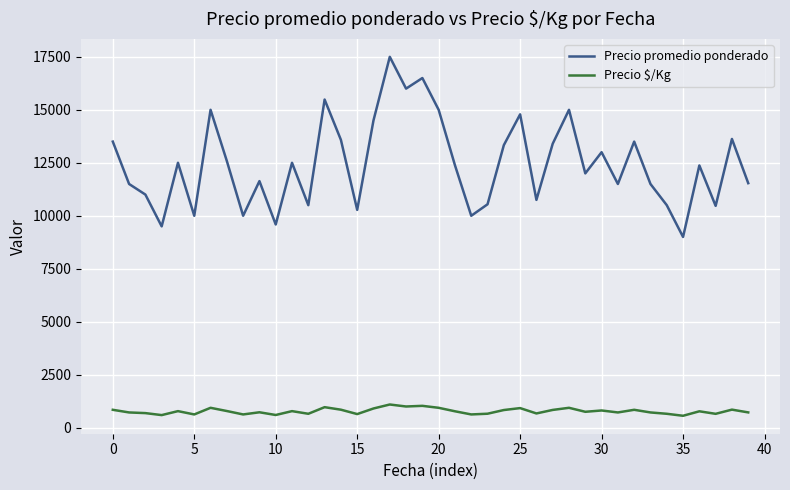

Rank the series by their maximum value, from lowest to highest.

Precio $/Kg, Precio promedio ponderado